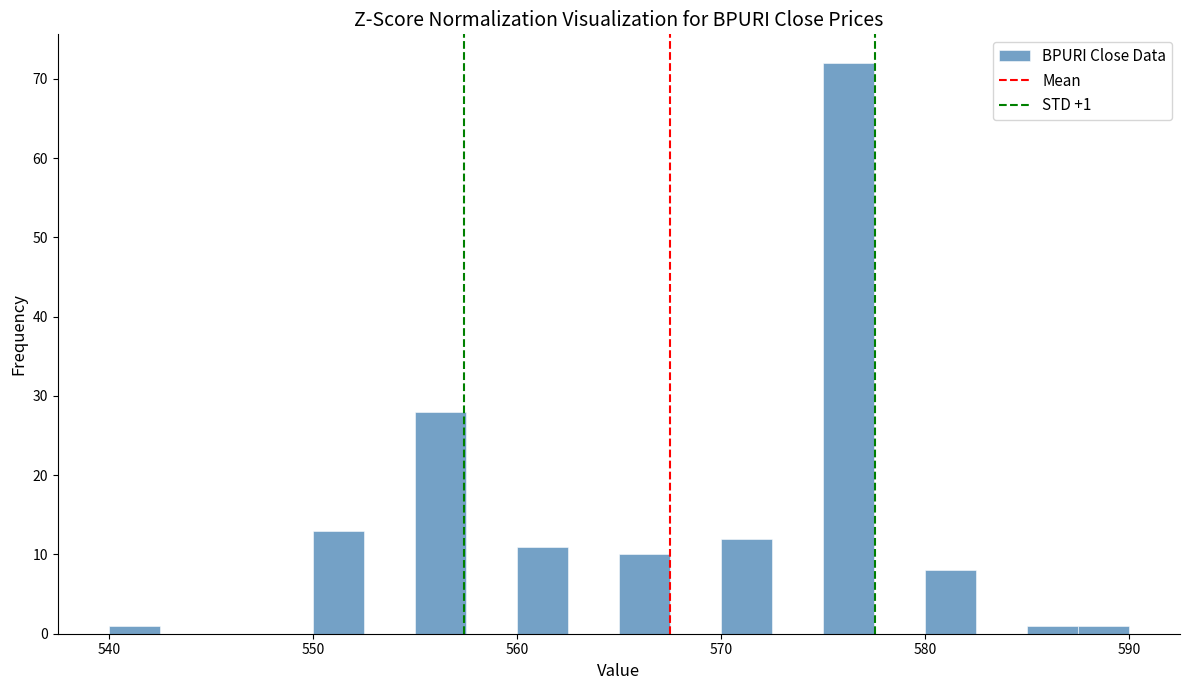

Around what value on the x-axis is the tallest bar? Give the approximate position of its centre, as read against the axis.

576